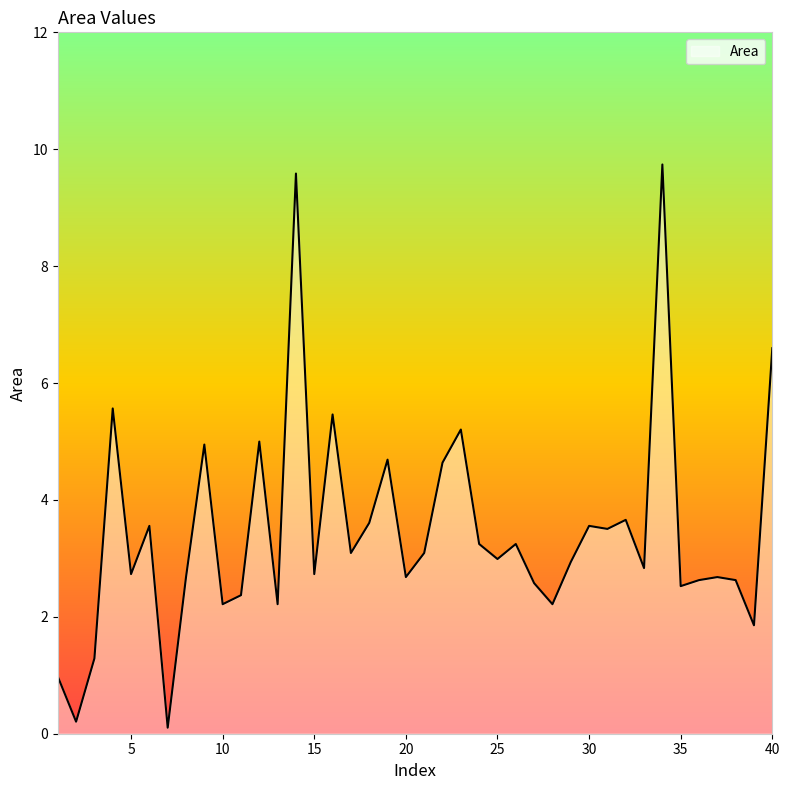

What is the greatest value displayed?

9.7